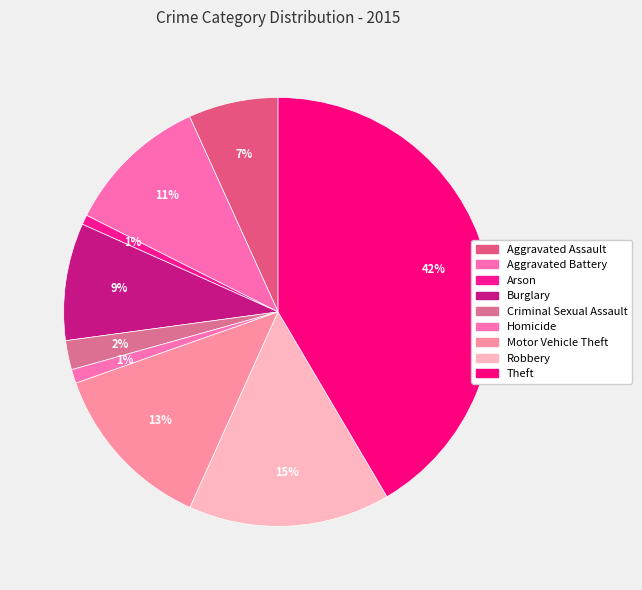

Which category has the smallest portion of the pie?

Arson